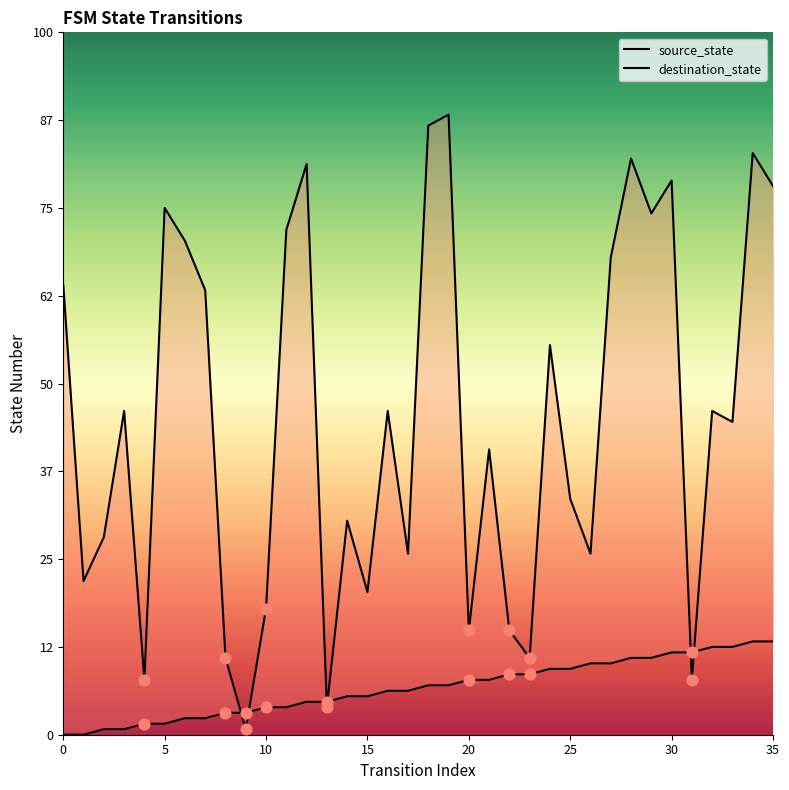

What are all the series names shown in the legend?

source_state, destination_state